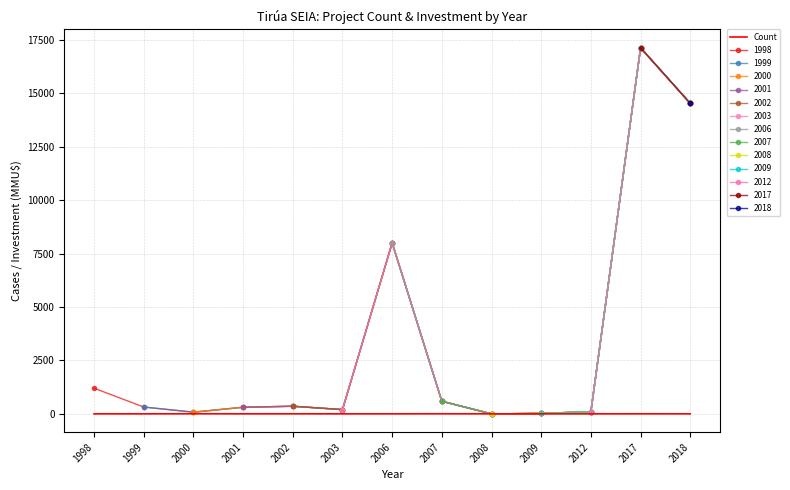

Is it true that the value at 2009 is 1?

True